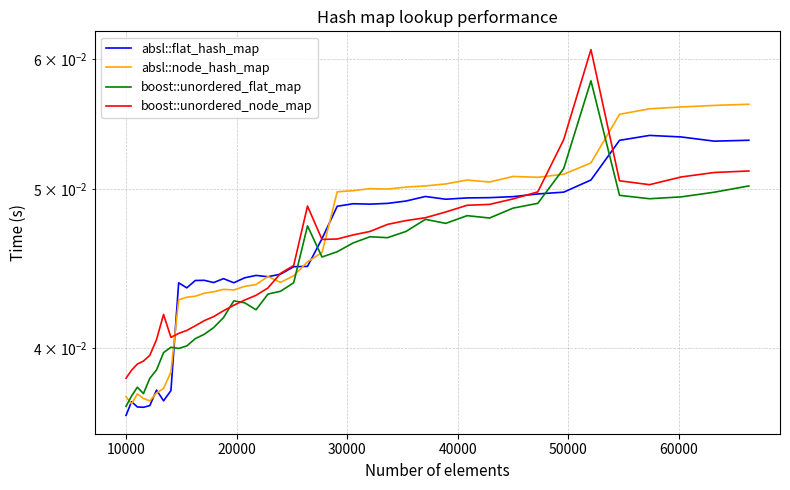

Does the chart have visible grid lines?

Yes